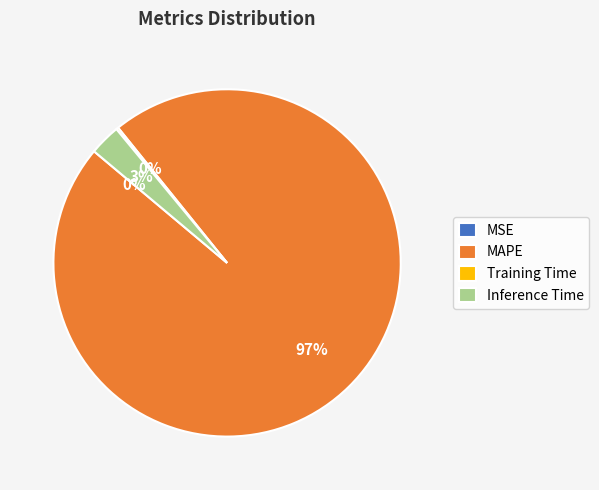

To the nearest percent, what is the average slice percentage?

25%